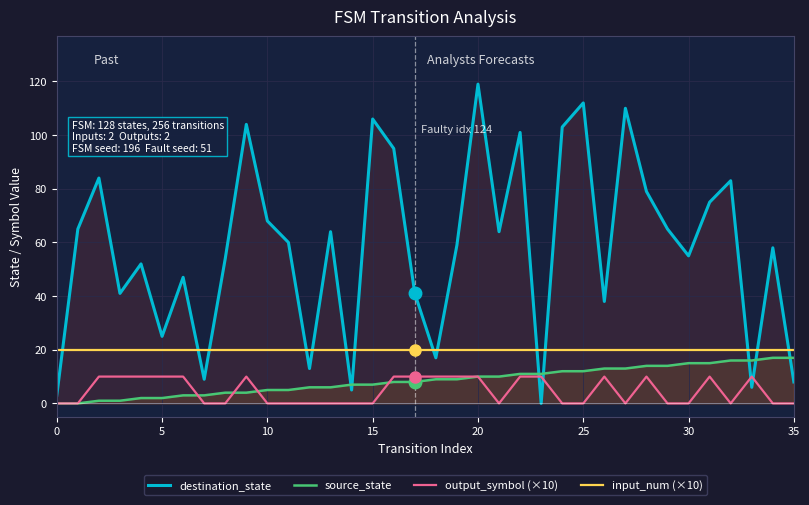

Which series has the largest total across all categories?

destination_state